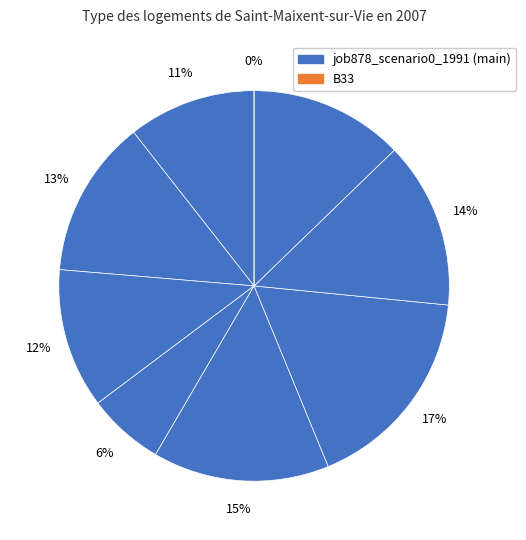

Does os4 represent more than half of the total?

No